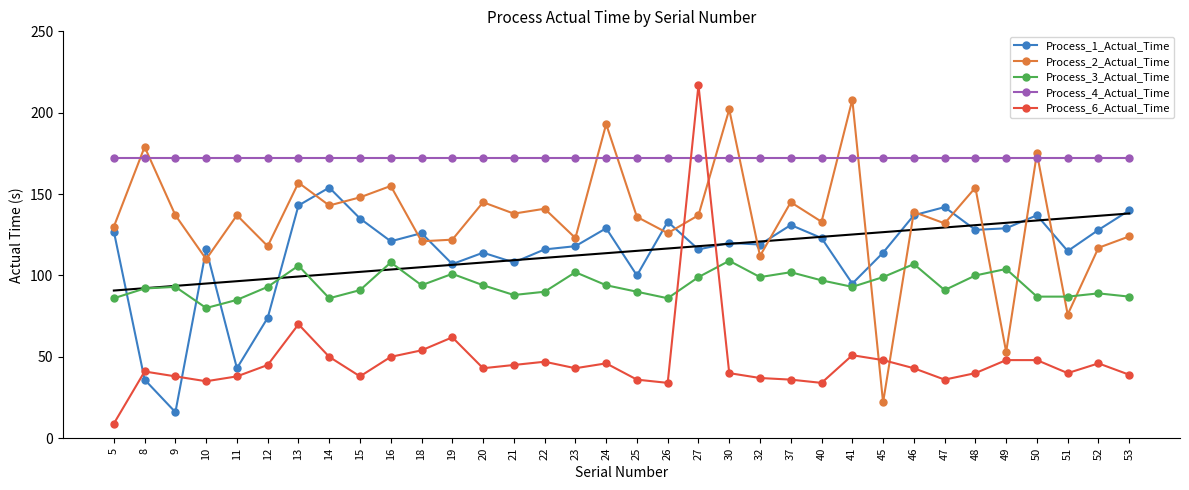

Reading left to right, what are all the values shown in this chart?

Process_1_Actual_Time: 5=127	8=36	9=16	10=116	11=43	12=74	13=143	14=154	15=135	16=121	18=126	19=107	20=114	21=108	22=116	23=118	24=129	25=100	26=133	27=116	30=120	32=119	37=131	40=123	41=95	45=114	46=137	47=142	48=128	49=129	50=137	51=115	52=128	53=140
Process_2_Actual_Time: 5=130	8=179	9=137	10=110	11=137	12=118	13=157	14=143	15=148	16=155	18=121	19=122	20=145	21=138	22=141	23=123	24=193	25=136	26=126	27=137	30=202	32=112	37=145	40=133	41=208	45=22	46=139	47=132	48=154	49=53	50=175	51=76	52=117	53=124
Process_3_Actual_Time: 5=86	8=92	9=93	10=80	11=85	12=93	13=106	14=86	15=91	16=108	18=94	19=101	20=94	21=88	22=90	23=102	24=94	25=90	26=86	27=99	30=109	32=99	37=102	40=97	41=93	45=99	46=107	47=91	48=100	49=104	50=87	51=87	52=89	53=87
Process_4_Actual_Time: 5=172	8=172	9=172	10=172	11=172	12=172	13=172	14=172	15=172	16=172	18=172	19=172	20=172	21=172	22=172	23=172	24=172	25=172	26=172	27=172	30=172	32=172	37=172	40=172	41=172	45=172	46=172	47=172	48=172	49=172	50=172	51=172	52=172	53=172
Process_6_Actual_Time: 5=9	8=41	9=38	10=35	11=38	12=45	13=70	14=50	15=38	16=50	18=54	19=62	20=43	21=45	22=47	23=43	24=46	25=36	26=34	27=217	30=40	32=37	37=36	40=34	41=51	45=48	46=43	47=36	48=40	49=48	50=48	51=40	52=46	53=39